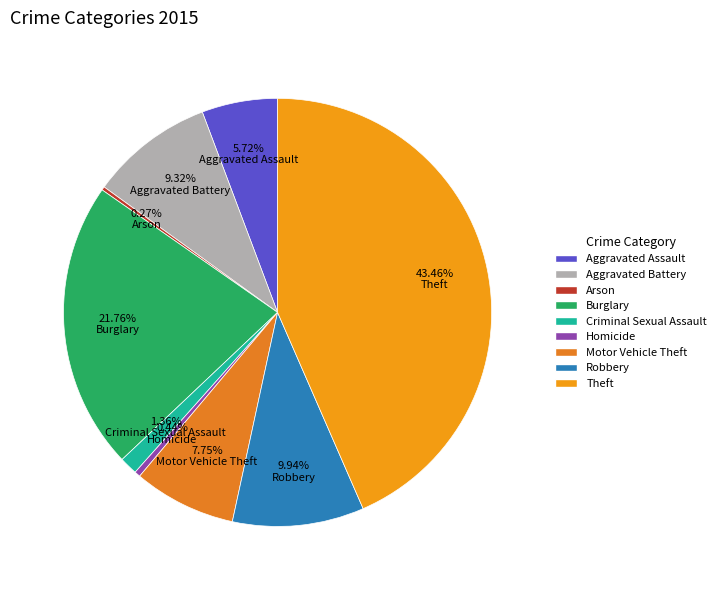

To the nearest percent, what is the difference between the Aggravated Battery and Theft slice percentages?

34%